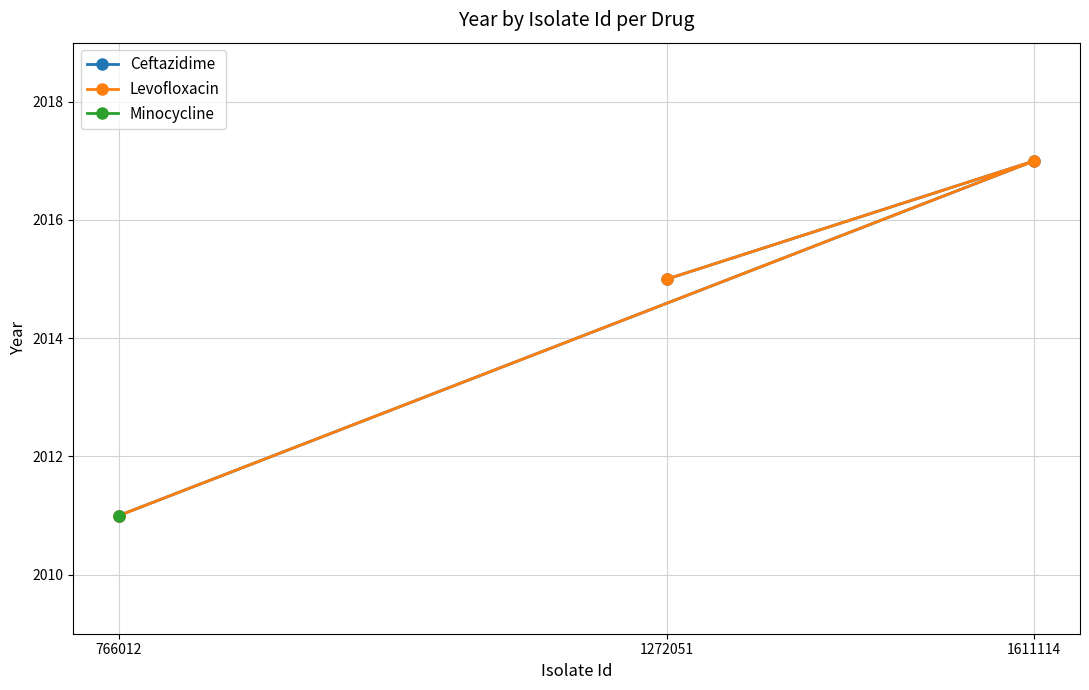

Is the value of Ceftazidime at 1272051 greater than the value of Levofloxacin at 1272051?

No